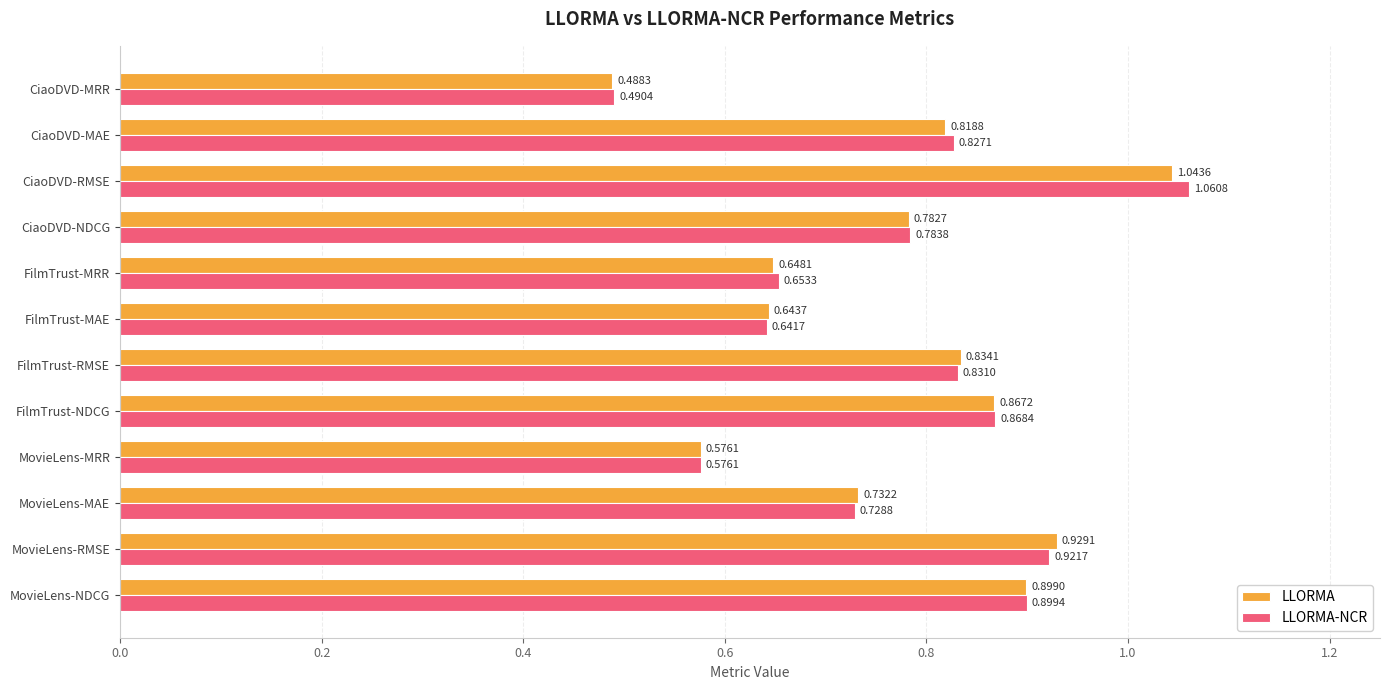

What is the sum of all LLORMA values?

9.3